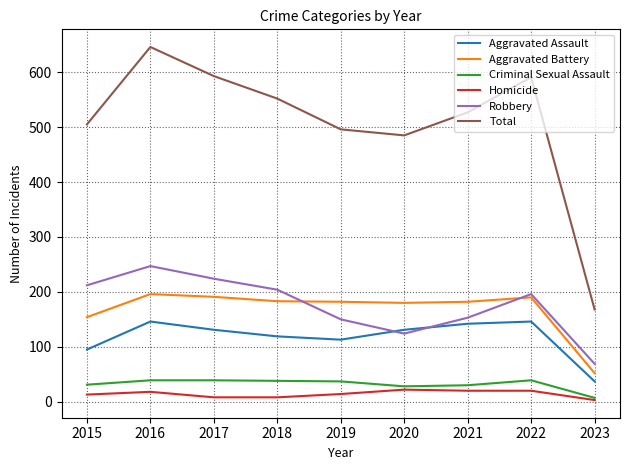

True or false: Aggravated Assault has more than 2 interior local peaks.

False